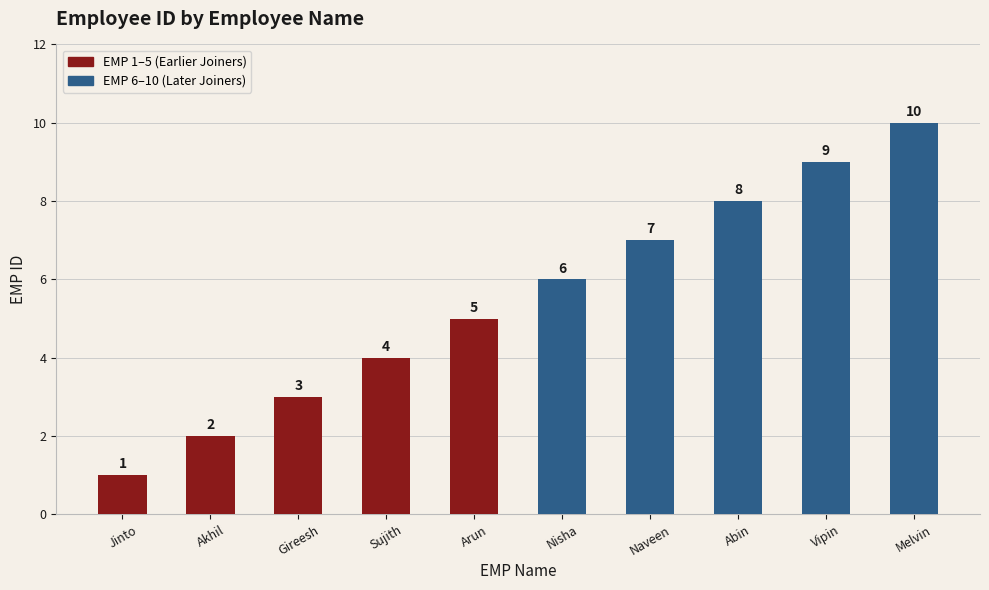

Reading right to left, list all the values displayed in this chart.

10	9	8	7	6	5	4	3	2	1